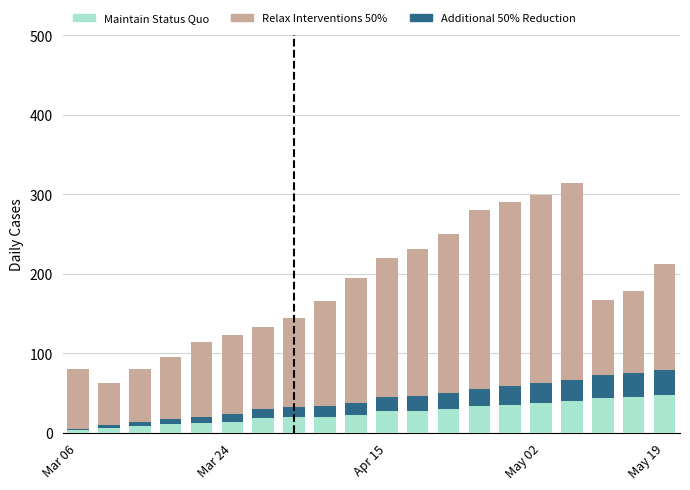

What is the value of the Maintain Status Quo bar at the 15th from the left?

34.8